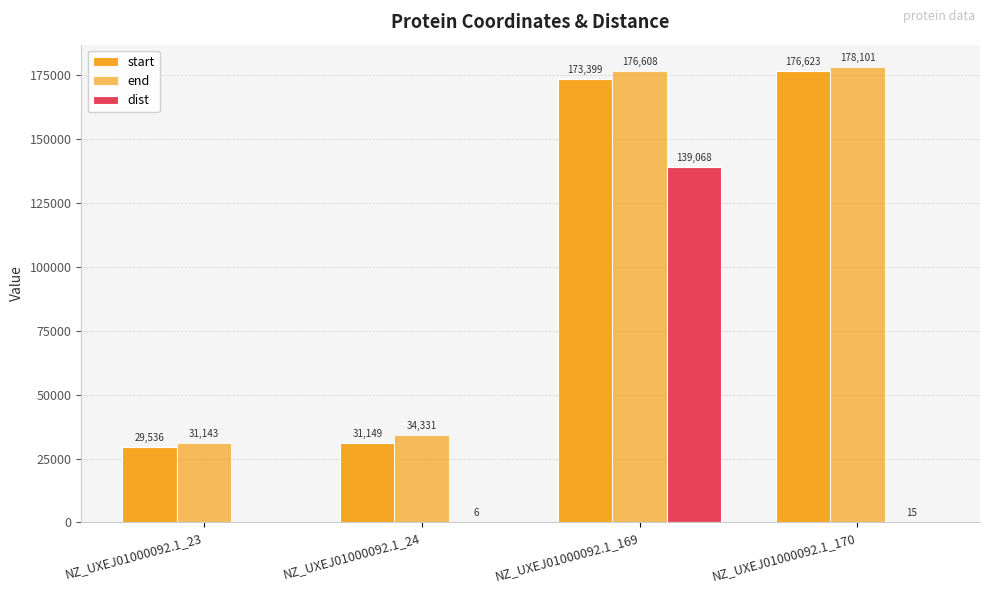

Are the bars horizontal?

No